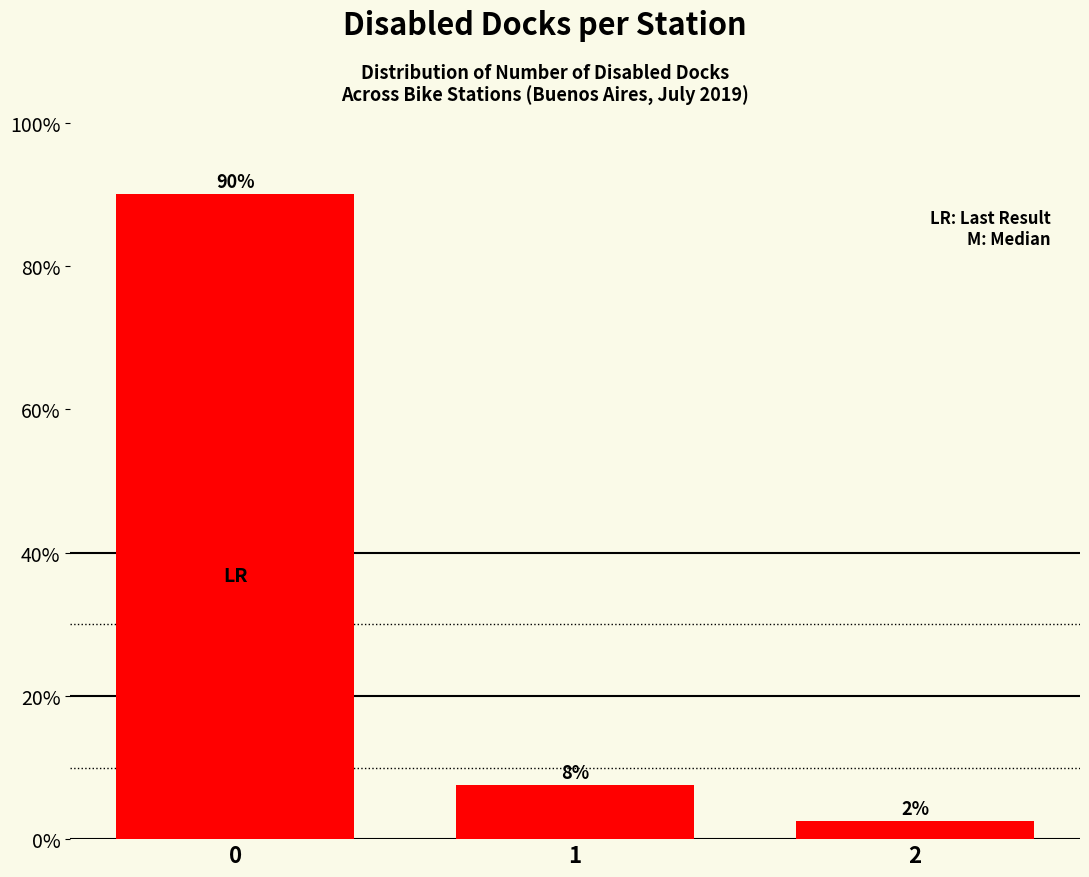

At which label is the value closest to 46?

1